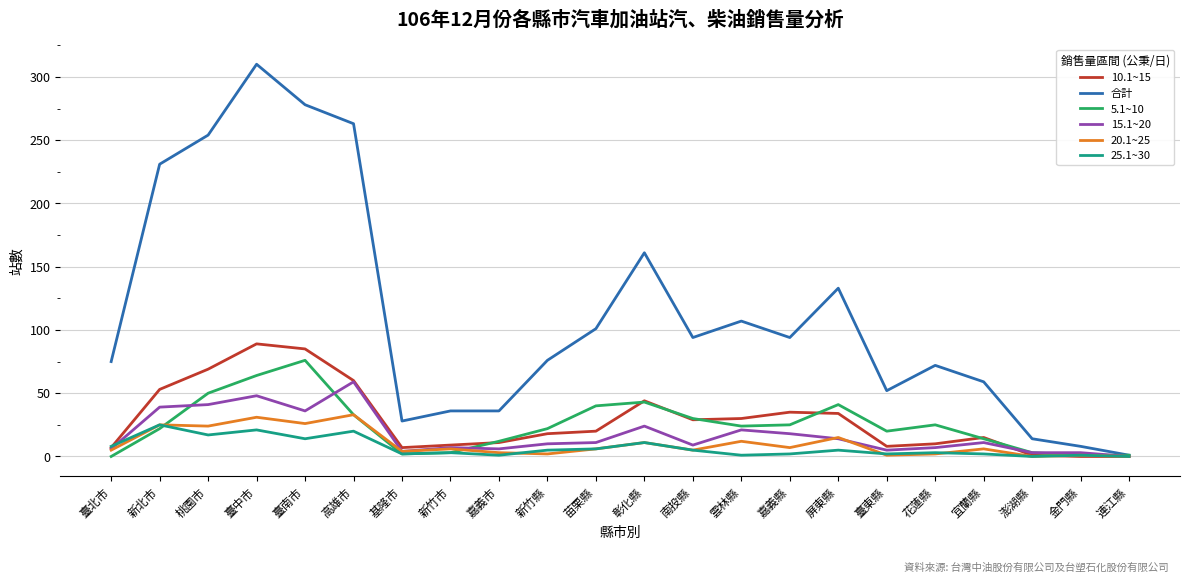

Which series has the largest total across all categories?

合計